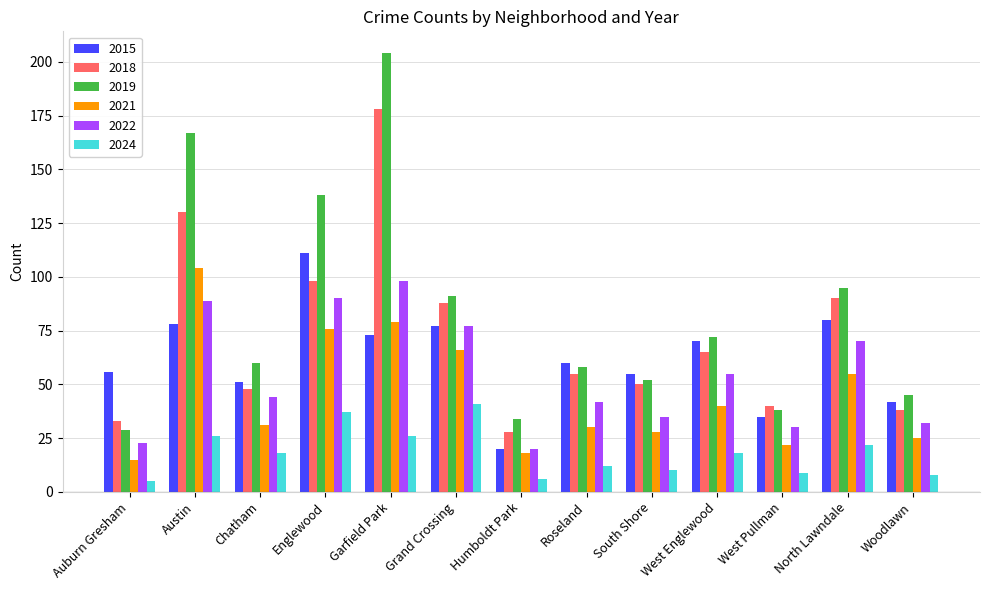

Reading left to right, list all the values displayed in this chart.

2015: Auburn Gresham=56	Austin=78	Chatham=51	Englewood=111	Garfield Park=73	Grand Crossing=77	Humboldt Park=20	Roseland=60	South Shore=55	West Englewood=70	West Pullman=35	North Lawndale=80	Woodlawn=42
2018: Auburn Gresham=33	Austin=130	Chatham=48	Englewood=98	Garfield Park=178	Grand Crossing=88	Humboldt Park=28	Roseland=55	South Shore=50	West Englewood=65	West Pullman=40	North Lawndale=90	Woodlawn=38
2019: Auburn Gresham=29	Austin=167	Chatham=60	Englewood=138	Garfield Park=204	Grand Crossing=91	Humboldt Park=34	Roseland=58	South Shore=52	West Englewood=72	West Pullman=38	North Lawndale=95	Woodlawn=45
2021: Auburn Gresham=15	Austin=104	Chatham=31	Englewood=76	Garfield Park=79	Grand Crossing=66	Humboldt Park=18	Roseland=30	South Shore=28	West Englewood=40	West Pullman=22	North Lawndale=55	Woodlawn=25
2022: Auburn Gresham=23	Austin=89	Chatham=44	Englewood=90	Garfield Park=98	Grand Crossing=77	Humboldt Park=20	Roseland=42	South Shore=35	West Englewood=55	West Pullman=30	North Lawndale=70	Woodlawn=32
2024: Auburn Gresham=5	Austin=26	Chatham=18	Englewood=37	Garfield Park=26	Grand Crossing=41	Humboldt Park=6	Roseland=12	South Shore=10	West Englewood=18	West Pullman=9	North Lawndale=22	Woodlawn=8